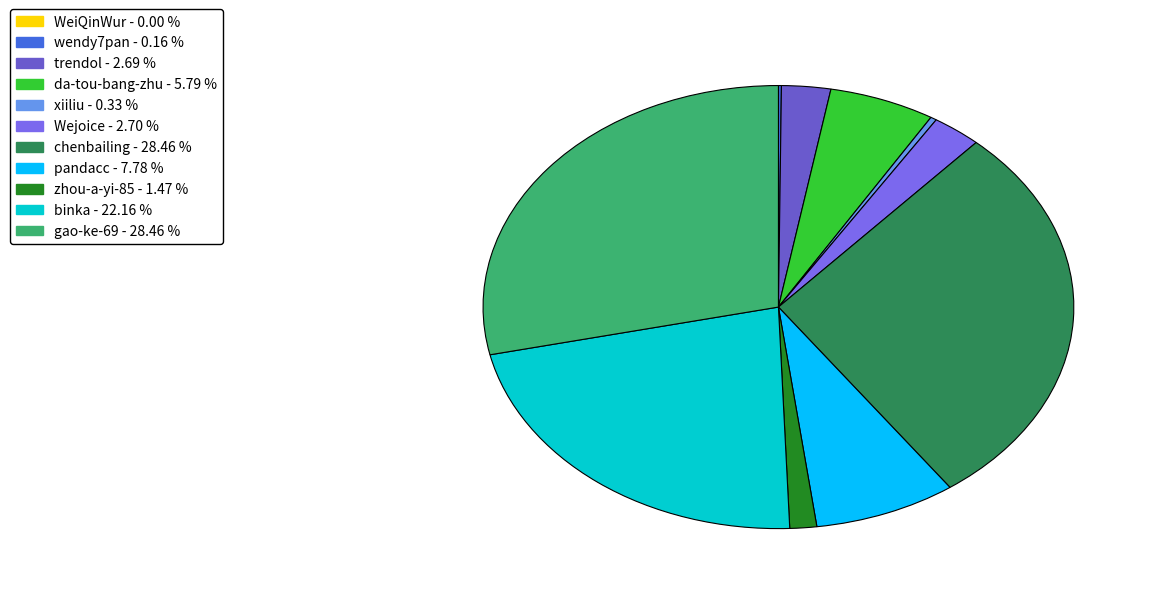

Count the number of slices in the pie.

11